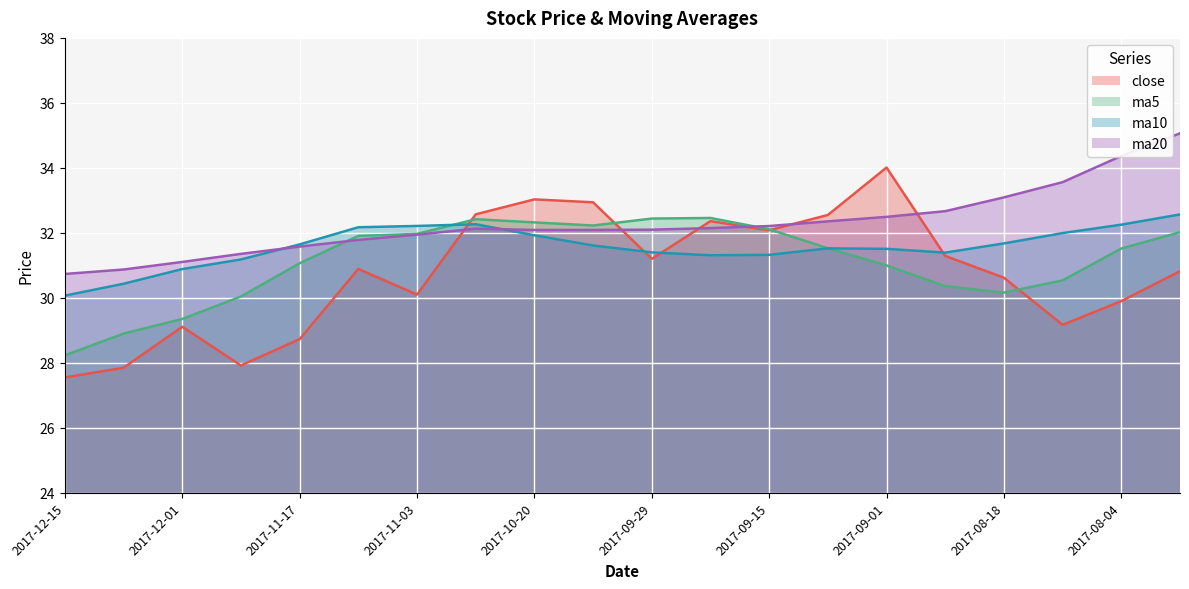

What is the label of the 16th point from the right?

2017-11-17